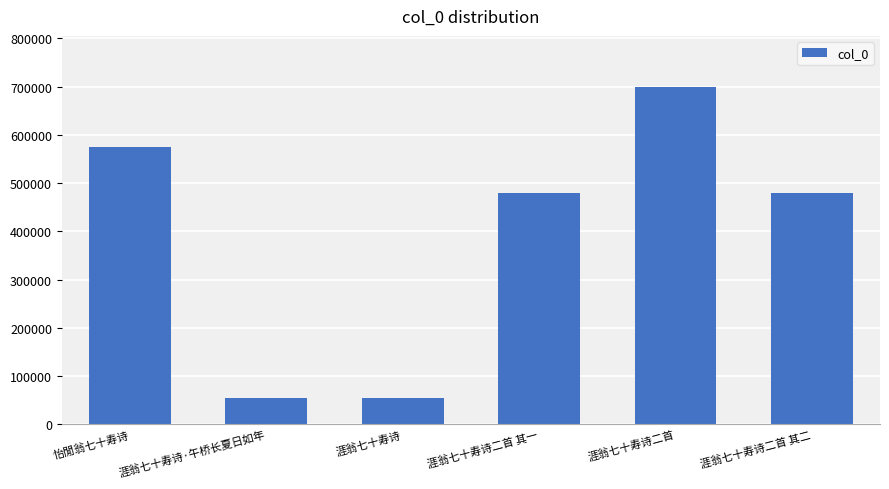

What is the smallest value displayed?

54879